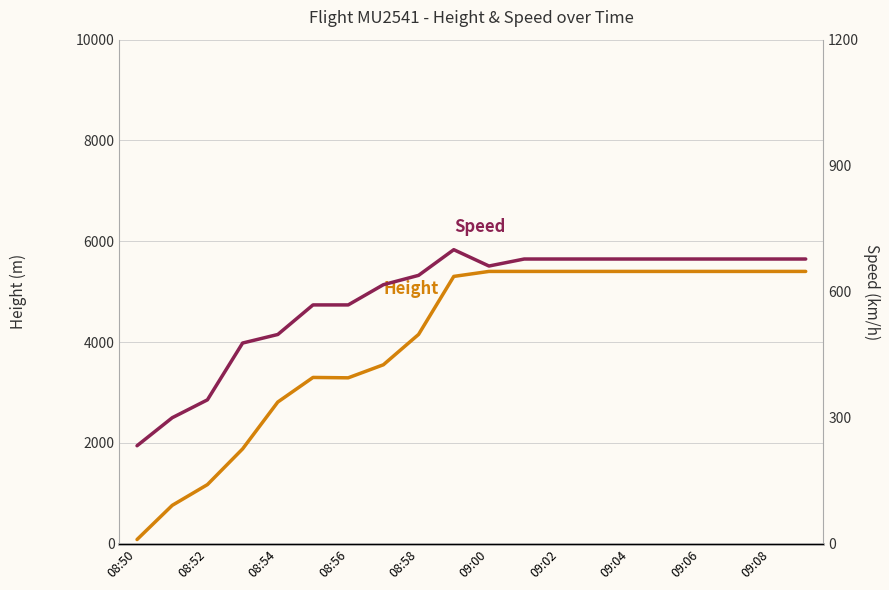

Which category has the lowest value in the Height series?

08:50